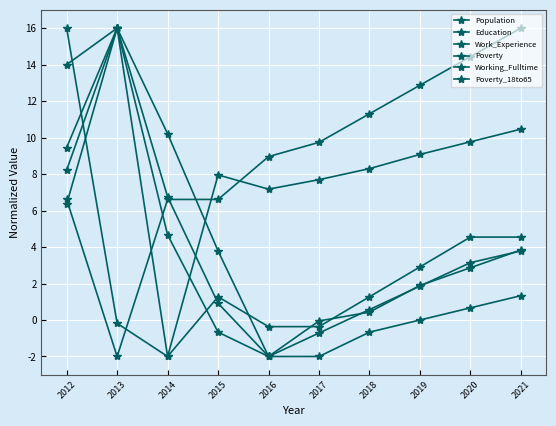

At which category is the sum across all series the highest?

2013